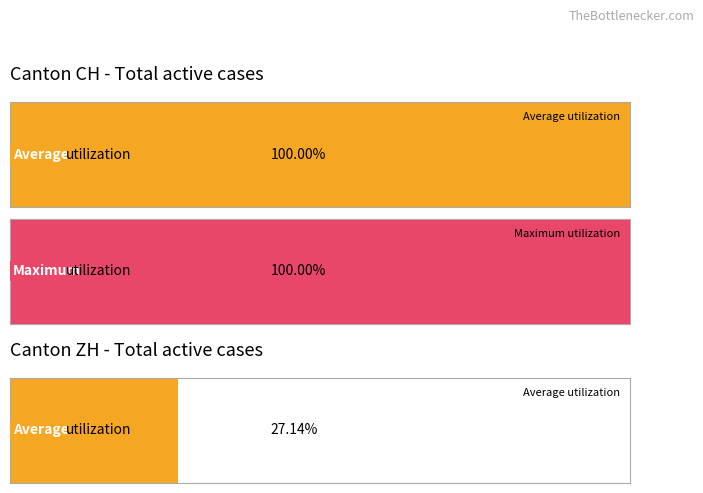

List the series in order of their peak value, lowest first.

Average utilization, Maximum utilization